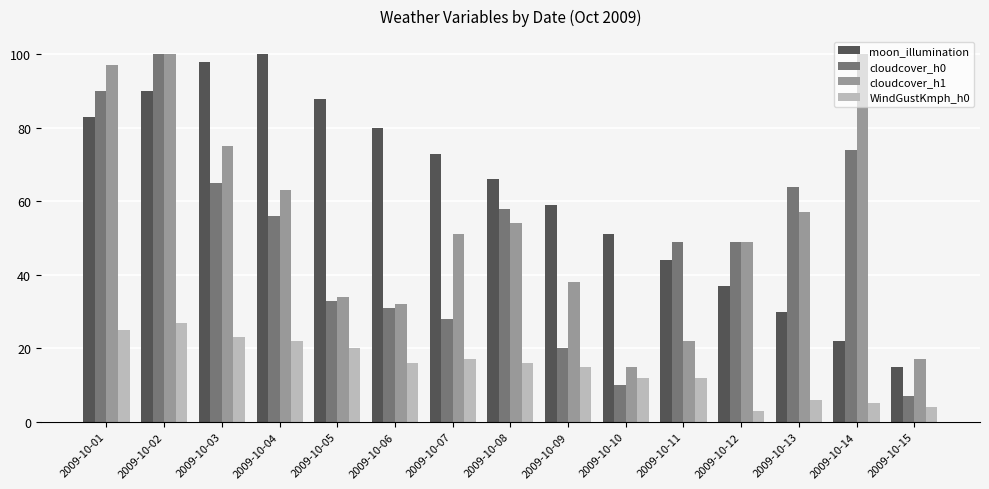

Count the number of data series in this chart.

4